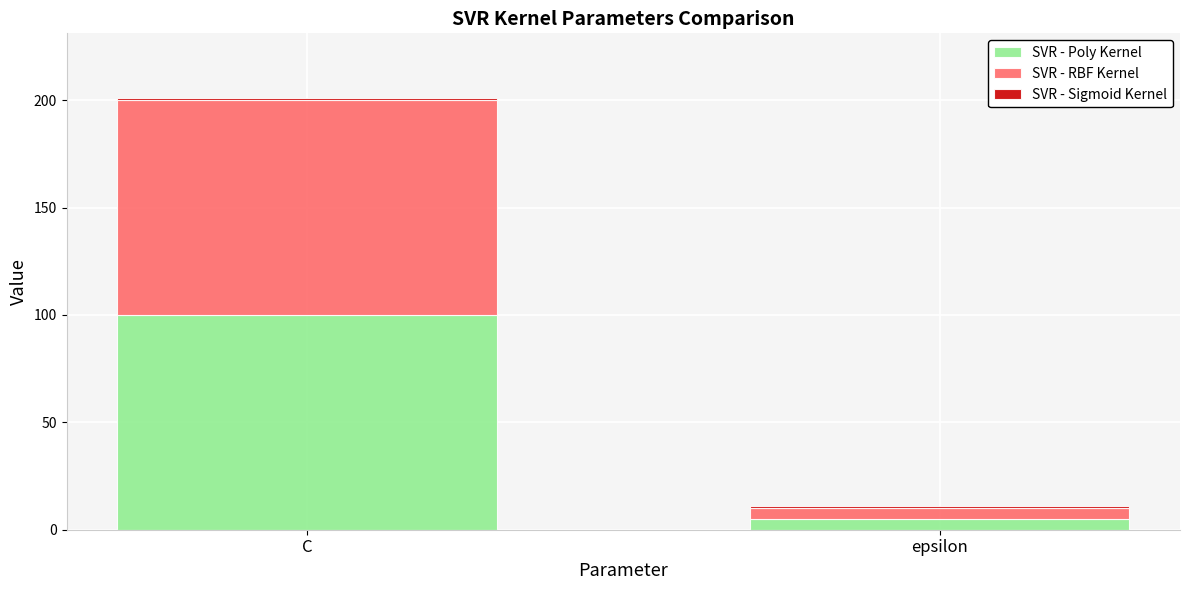

The value of SVR - Poly Kernel at C is 36. True or false?

False